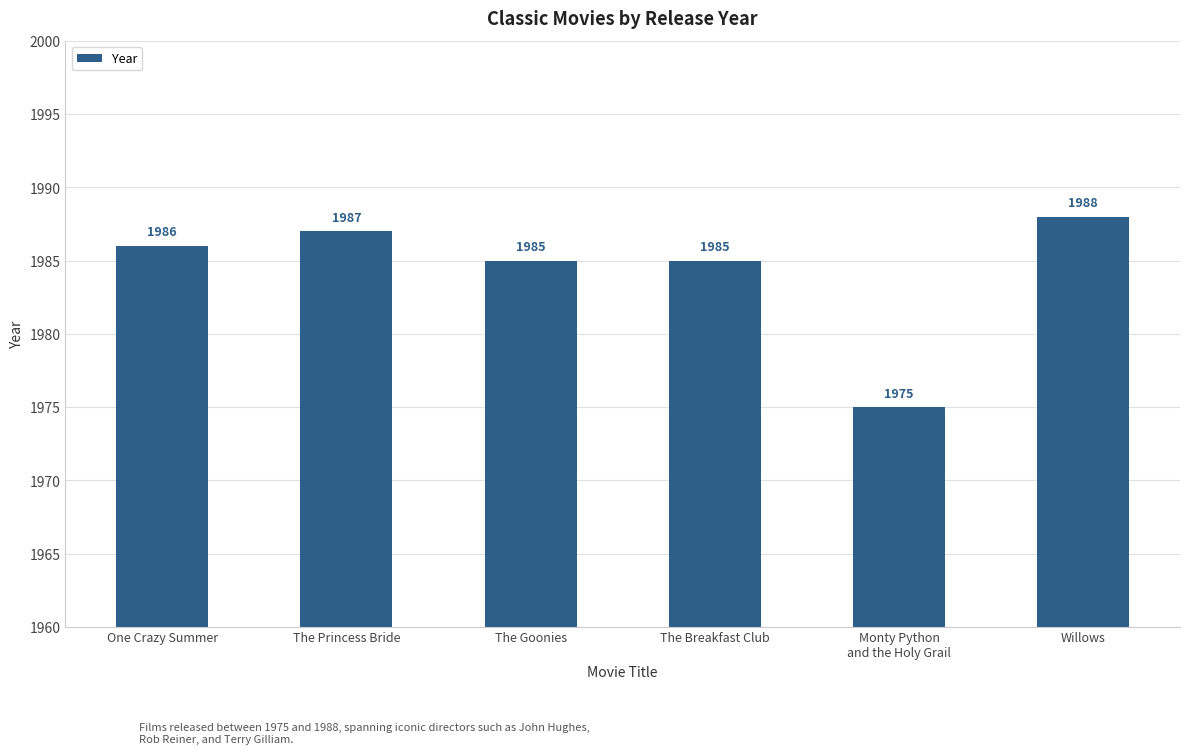

What position from the right is The Goonies?

4